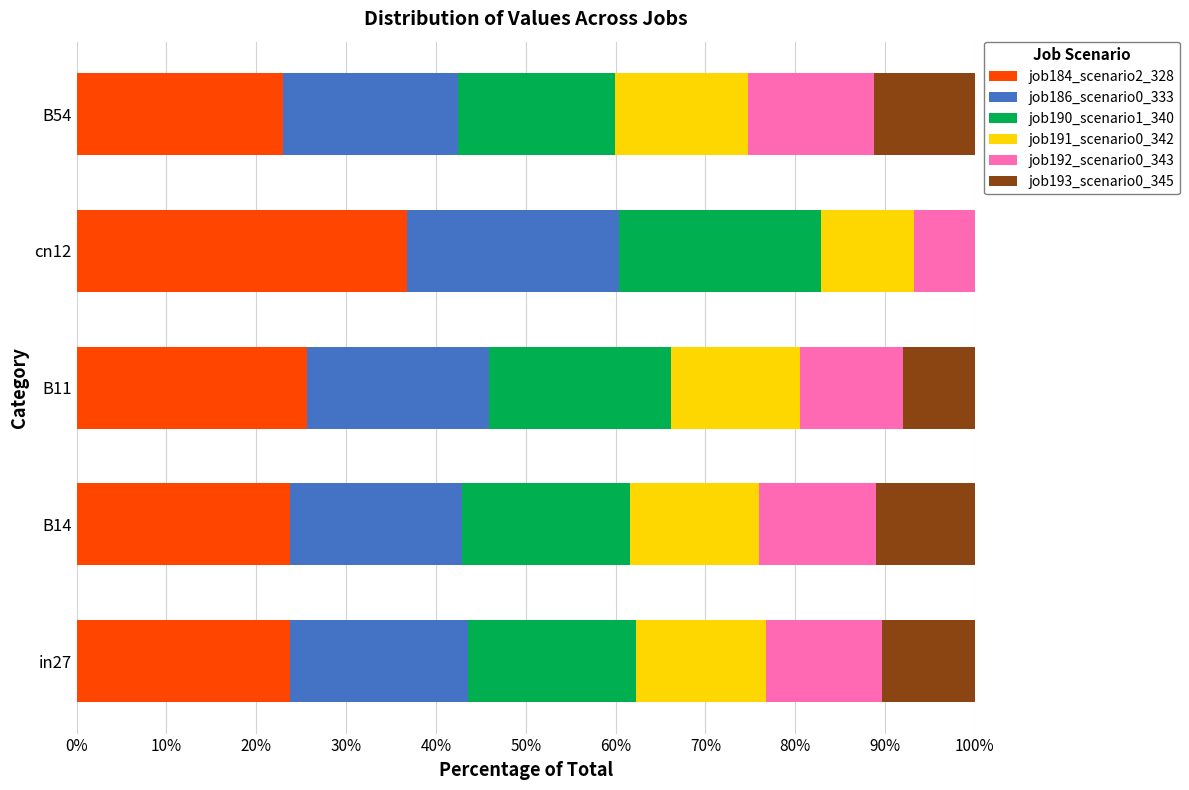

The job184_scenario2_328 series shows 33.3 at B14. True or false?

False